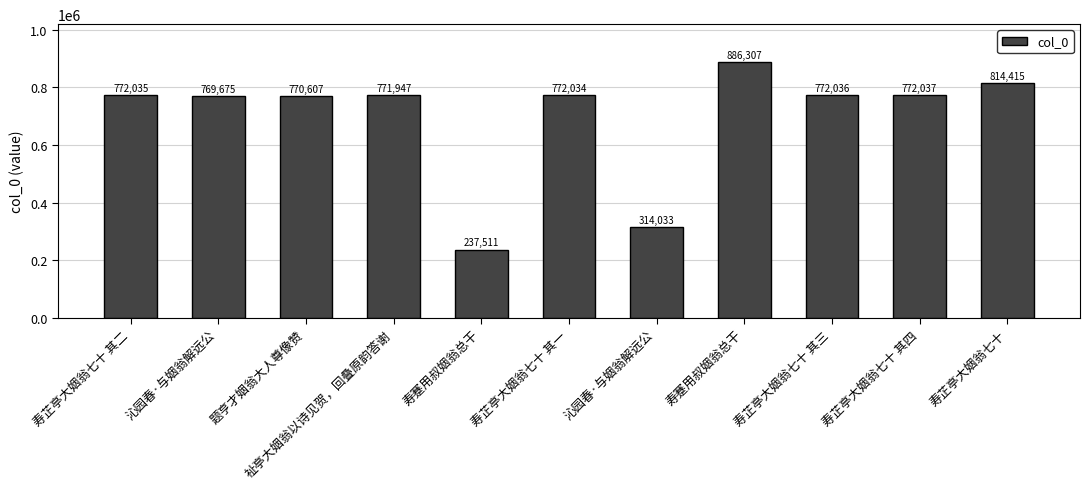

Does the chart contain stacked bars?

No